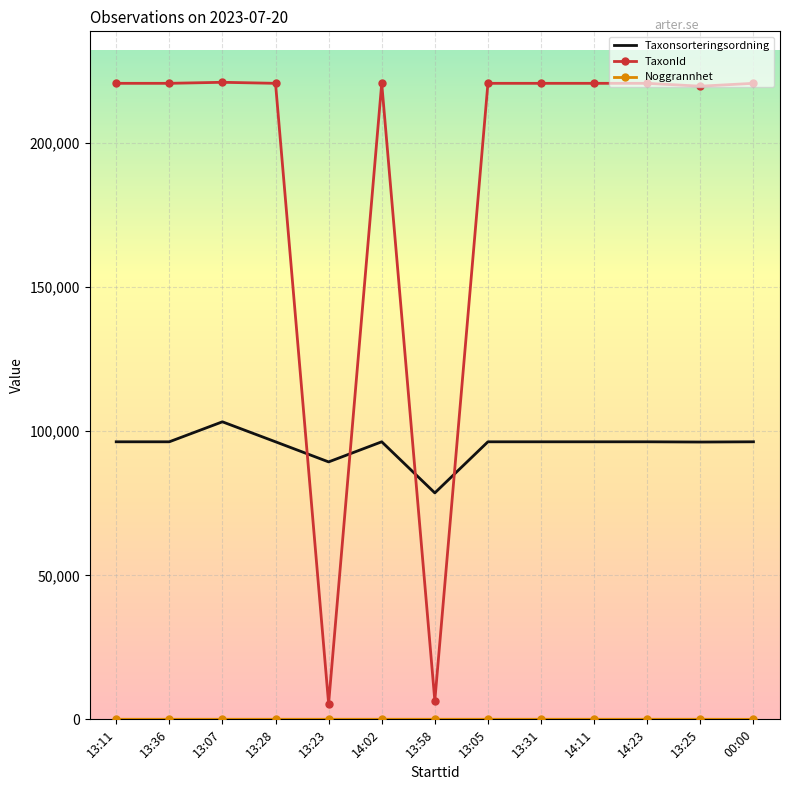

What is the difference between the Taxonsorteringsordning values at 13:31 and 13:23?

6979